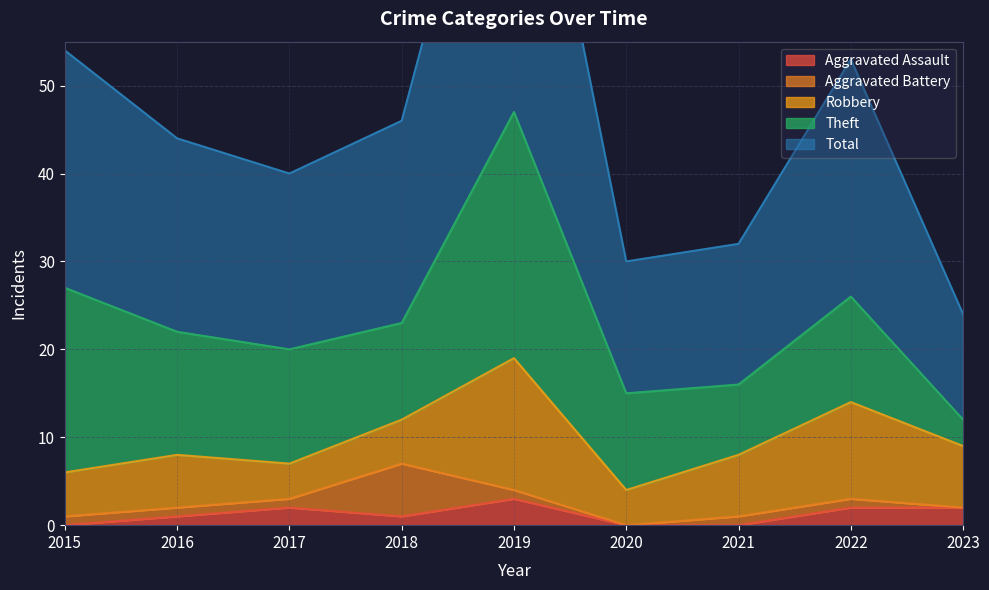

Which has a higher value, 2021 or 2023?

2023